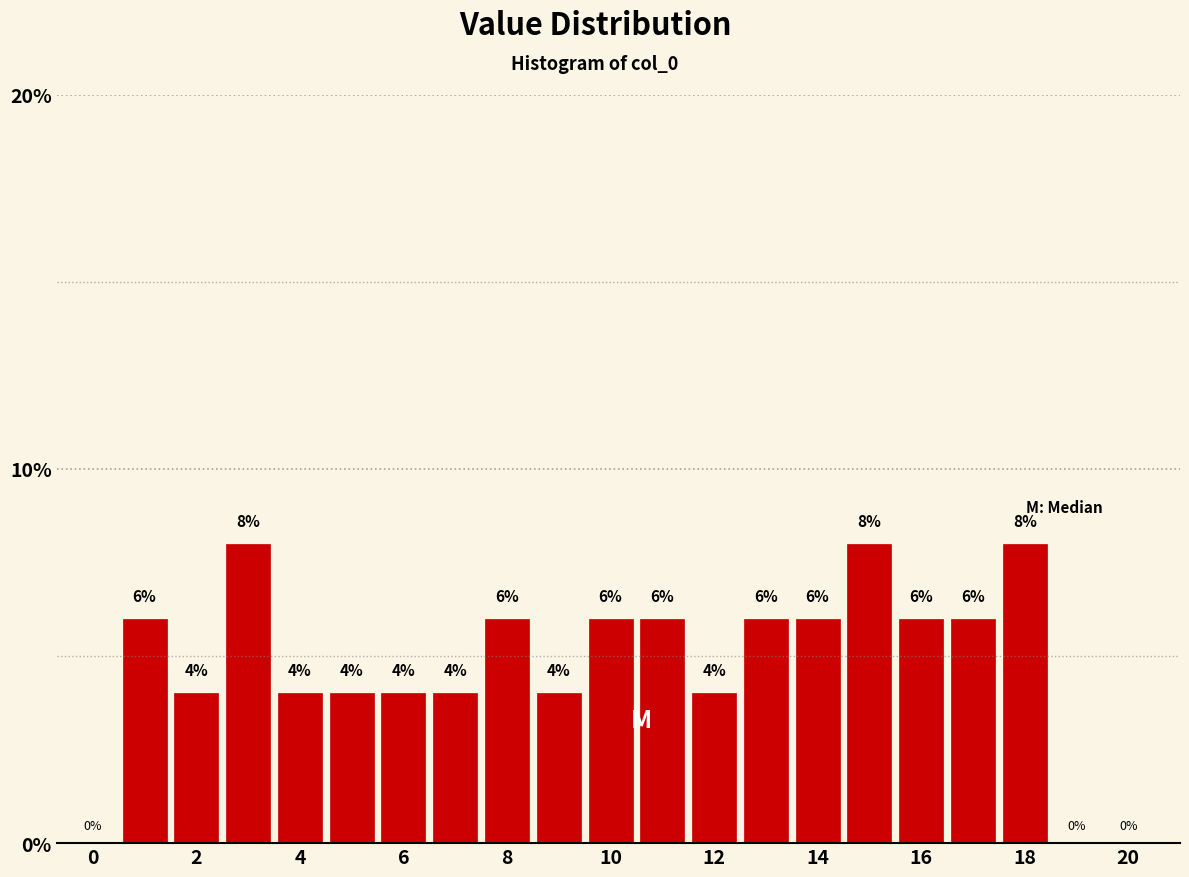

Reading left to right, transcribe this chart: for each bar, give the range it covers on the x-axis and its height. The bar edges are not printed on the chart, so give them approximately, as read against the axis.

-0.5 to 0.5: 0
0.5 to 1.5: 6
1.5 to 2.5: 4
2.5 to 3.5: 8
3.5 to 4.5: 4
4.5 to 5.5: 4
5.5 to 6.5: 4
6.5 to 7.5: 4
7.5 to 8.5: 6
8.5 to 9.5: 4
9.5 to 10.5: 6
10.5 to 11.5: 6
11.5 to 12.5: 4
12.5 to 13.5: 6
13.5 to 14.5: 6
14.5 to 15.5: 8
15.5 to 16.5: 6
16.5 to 17.5: 6
17.5 to 18.5: 8
18.5 to 19.5: 0
19.5 to 20.5: 0